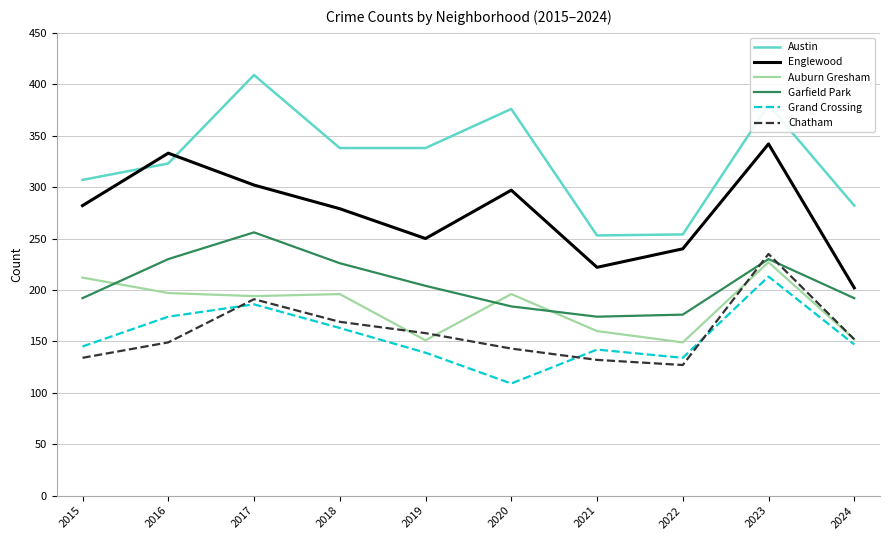

The value of Grand Crossing at 2021 is 84. True or false?

False